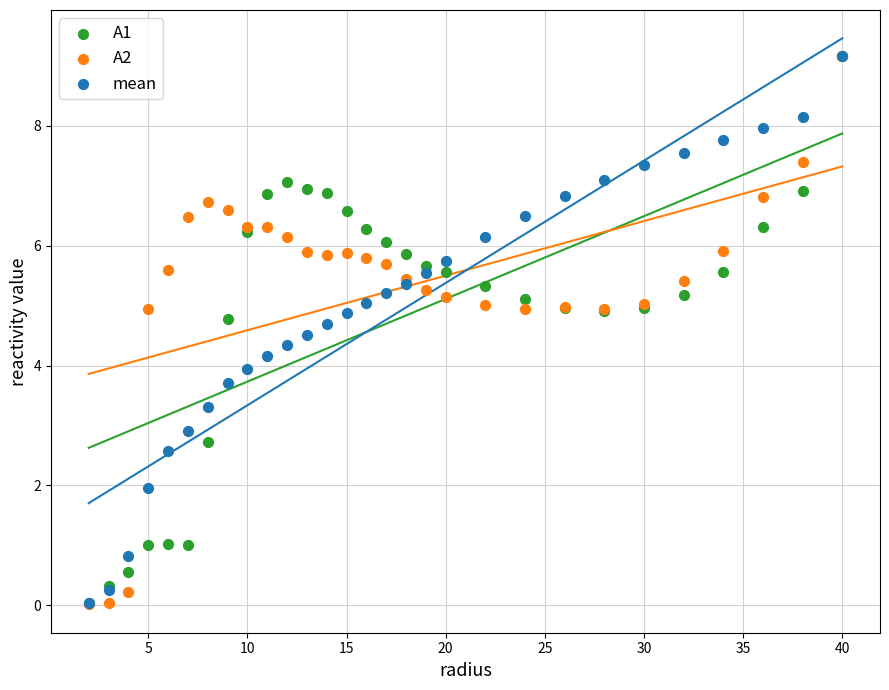

What are all the series names shown in the legend?

A1, A2, mean